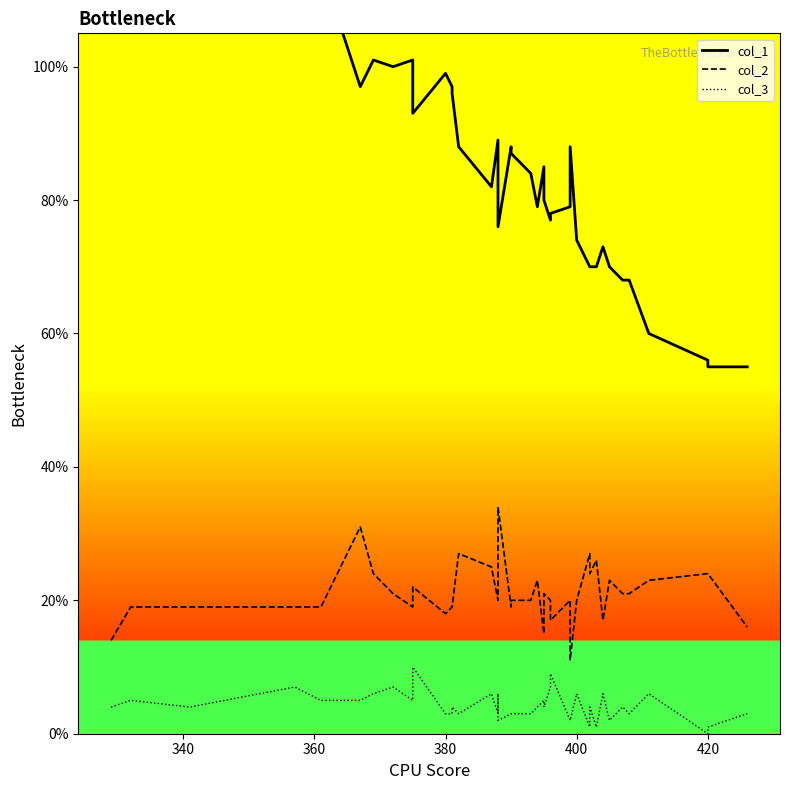

Is it true that col_3 equals 9 at 14?

False